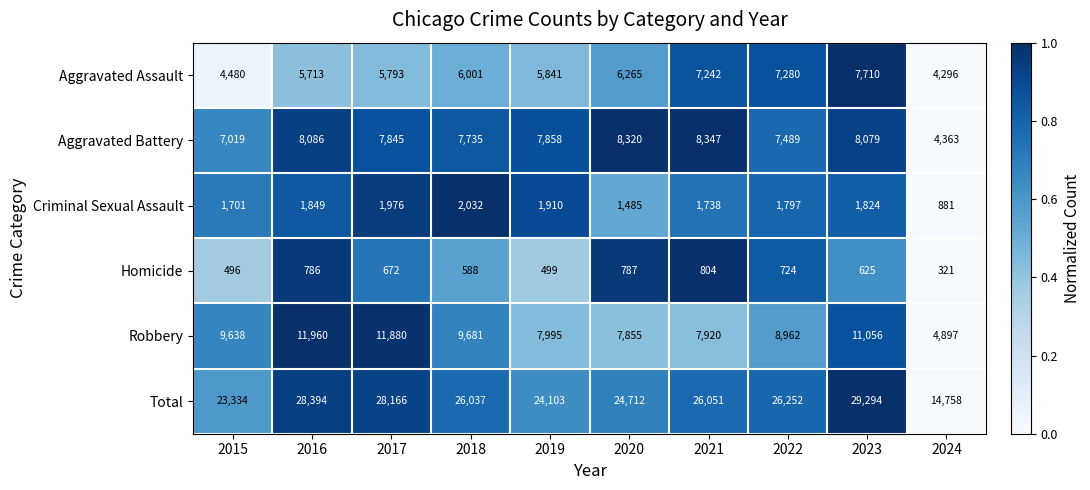

What is the average value of the Robbery series?

9184